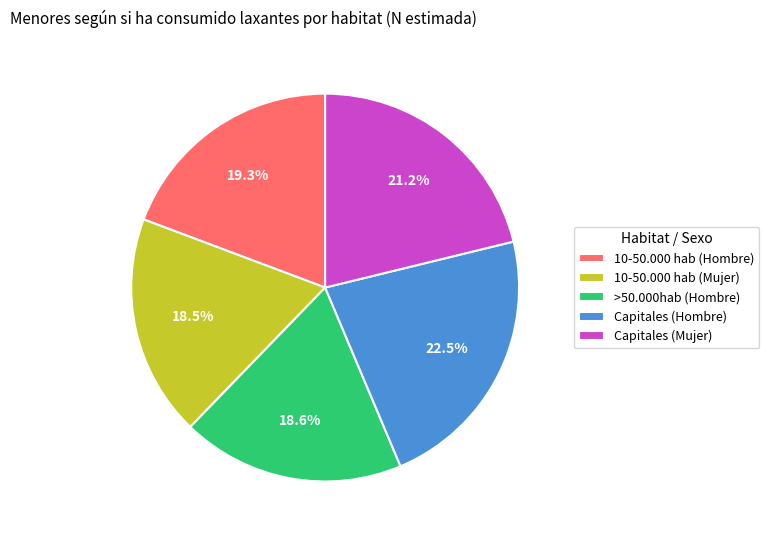

To the nearest percent, what is the average slice percentage?

20%